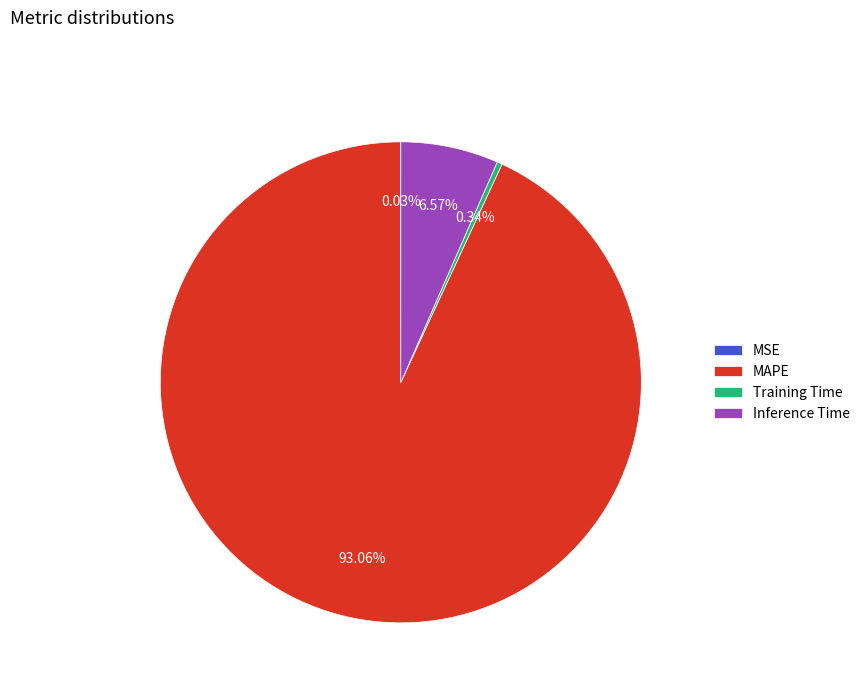

Is there any slice that represents more than half of the pie?

Yes